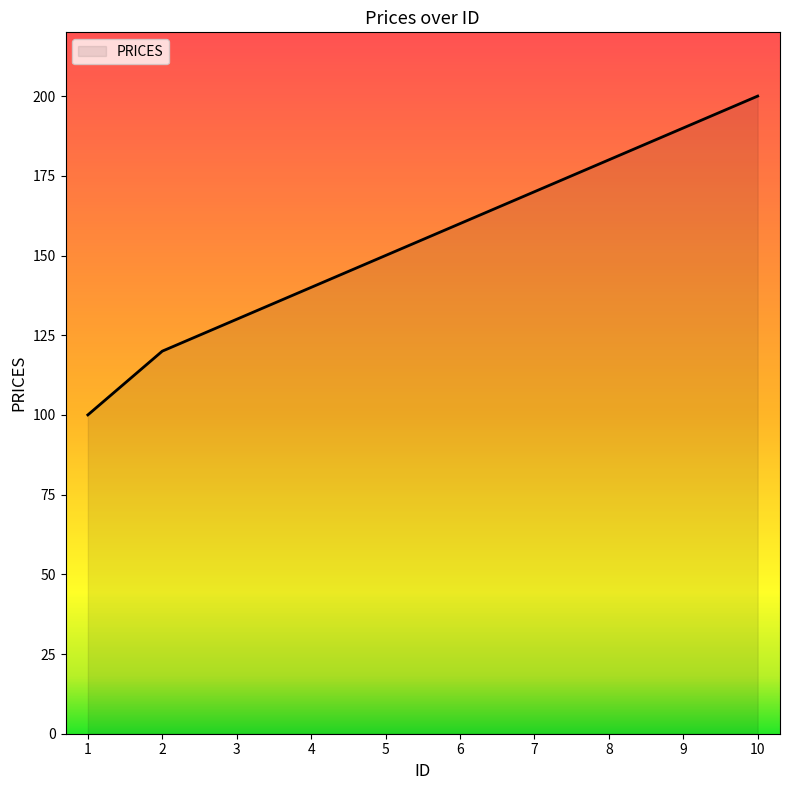

Reading left to right, extract all data points from this chart.

100	120	130	140	150	160	170	180	190	200